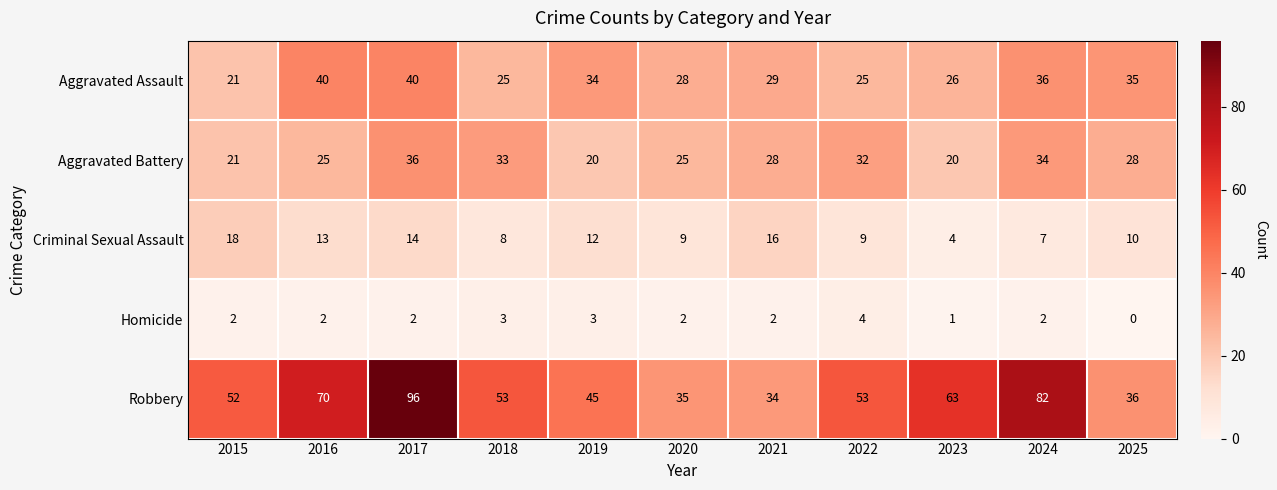

Count the number of categories in the chart.

11